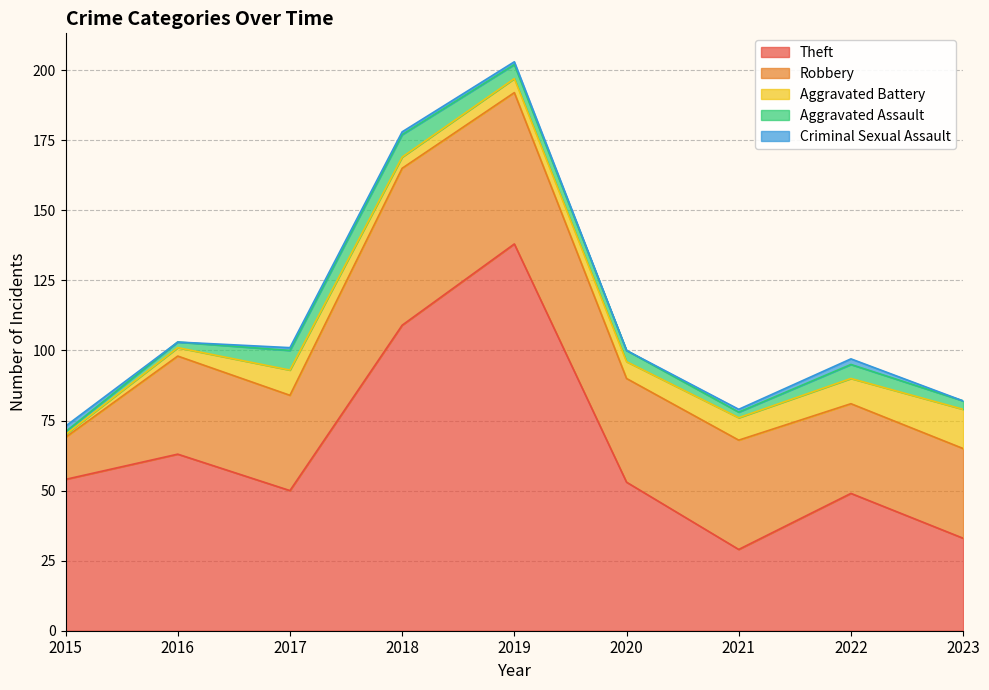

Which category has the lowest value in the Aggravated Battery series?

2015